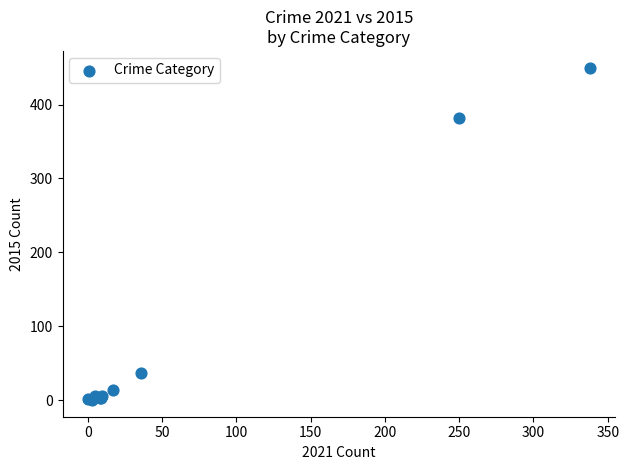

What Y value in the scatter plot is closest to 225?

382